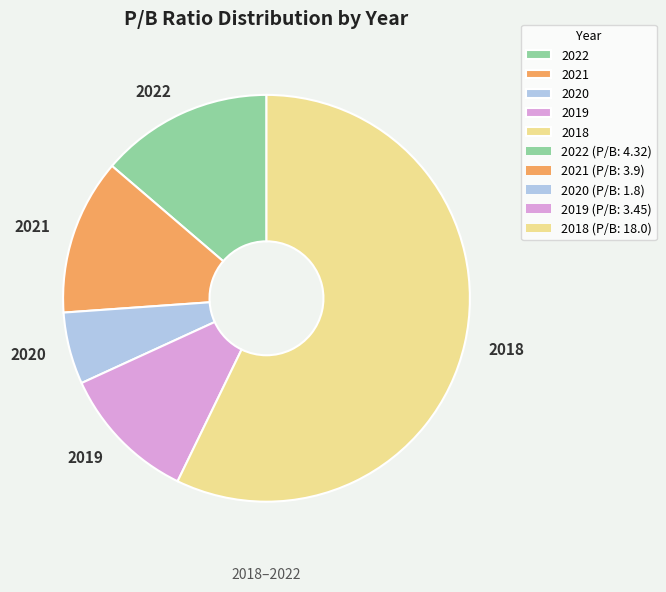

What is the ratio of the value at 2019 to the value at 2022?

0.8